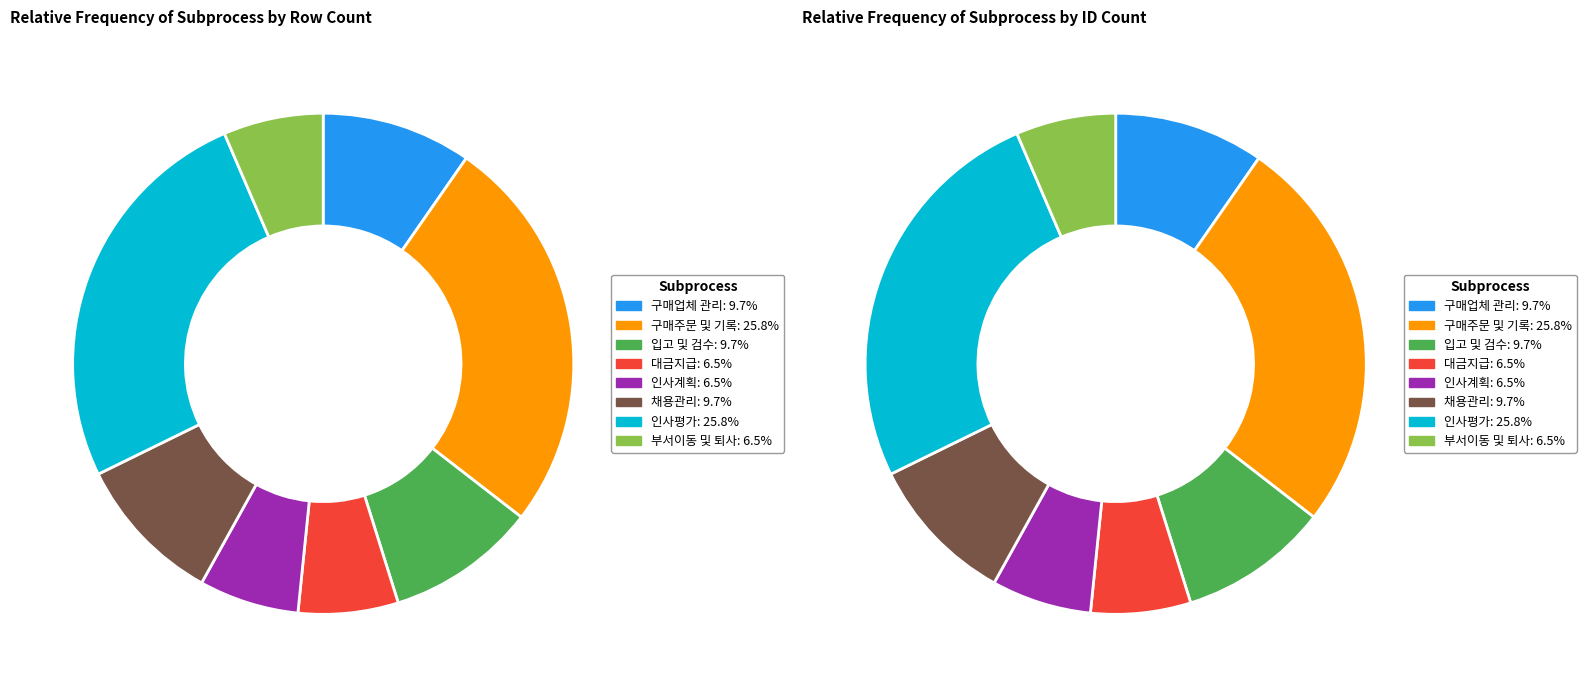

Is it true that 입고 및 검수 is 10% of the pie?

True